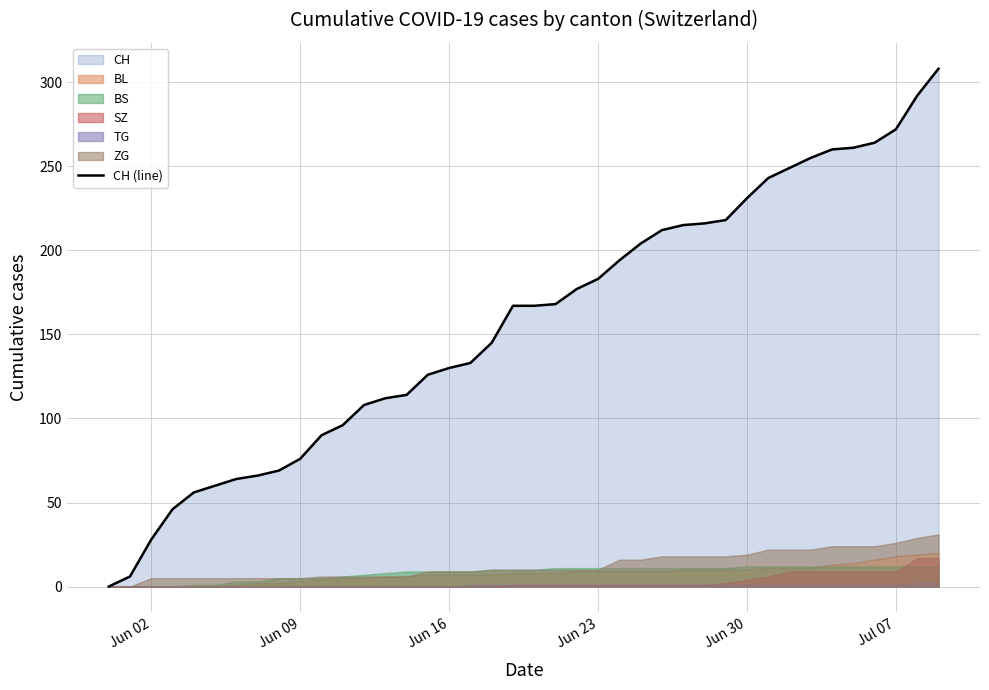

True or false: there are more than 2 points higher than both neighbors.

False